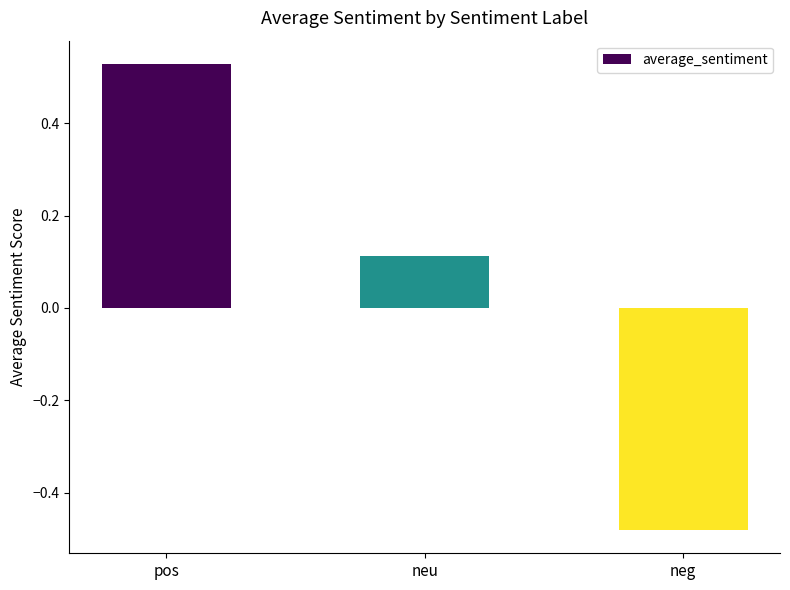

What is the sum of the values at pos and neu?

0.6